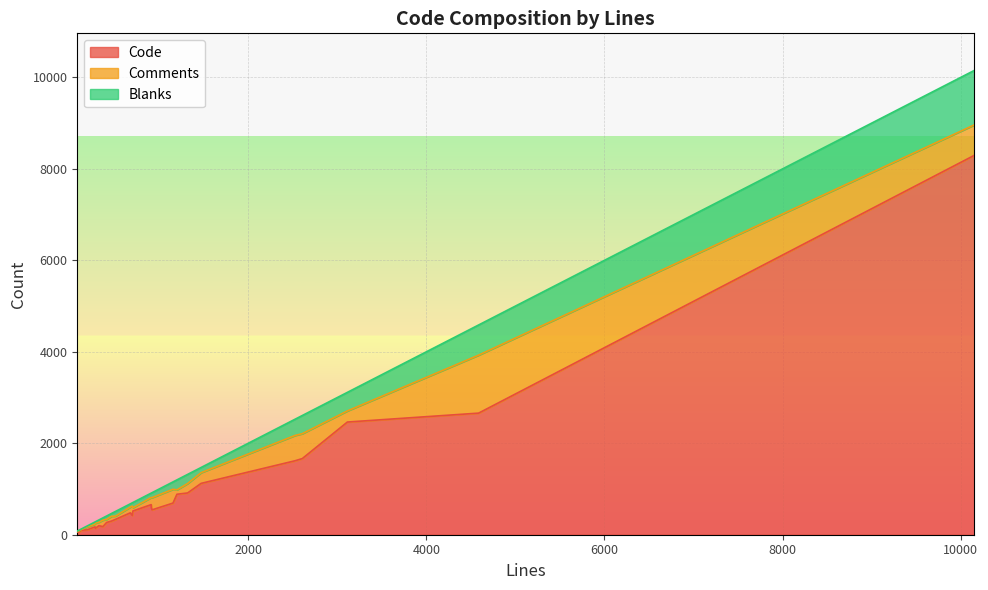

At which label does Blanks first exceed 100?

920